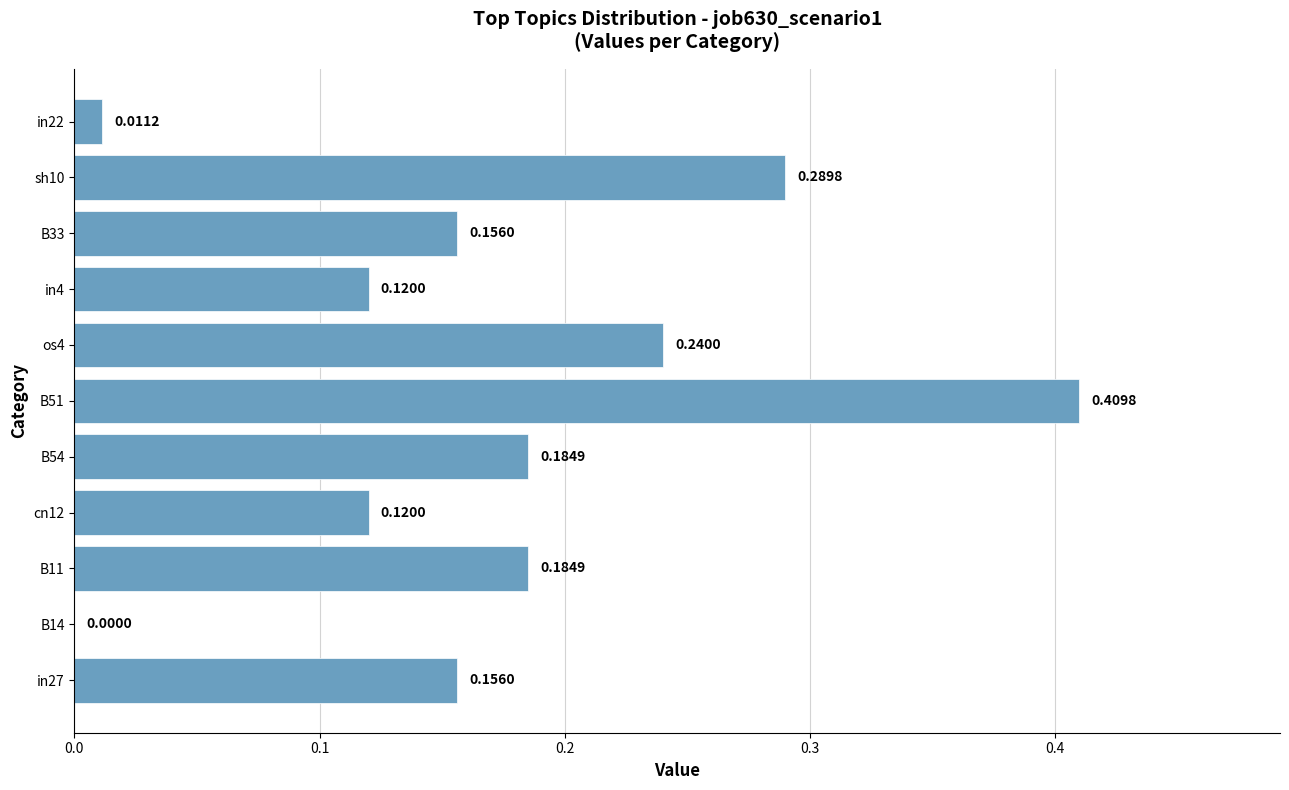

How many data points are above 0?

10